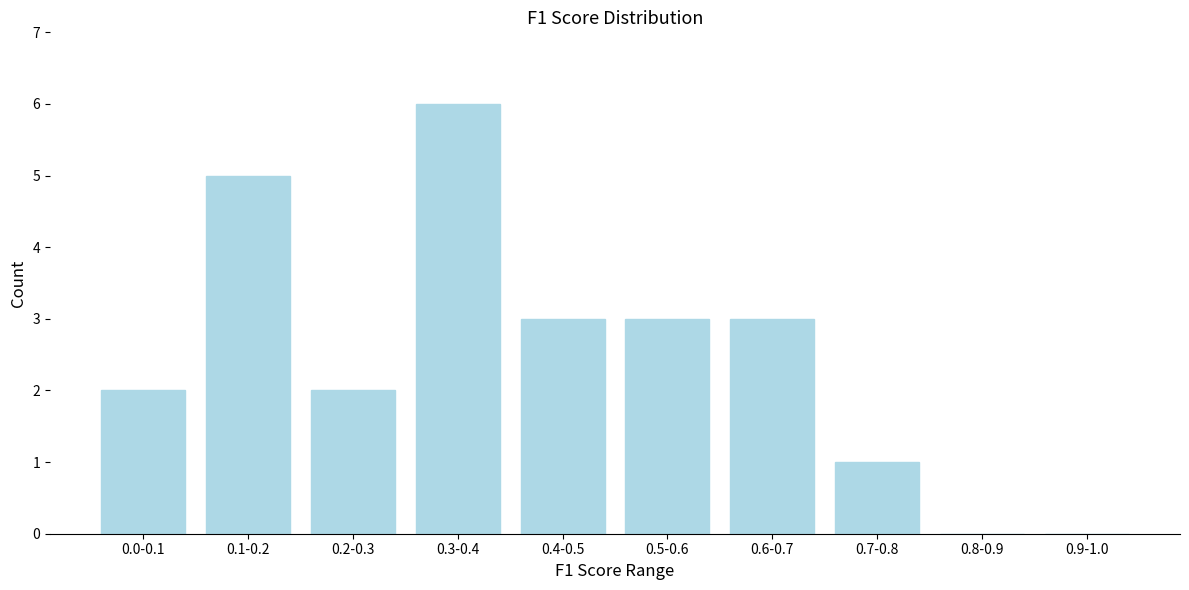

Reading left to right, what are all the values shown in this chart?

0.0-0.1=2	0.1-0.2=5	0.2-0.3=2	0.3-0.4=6	0.4-0.5=3	0.5-0.6=3	0.6-0.7=3	0.7-0.8=1	0.8-0.9=0	0.9-1.0=0